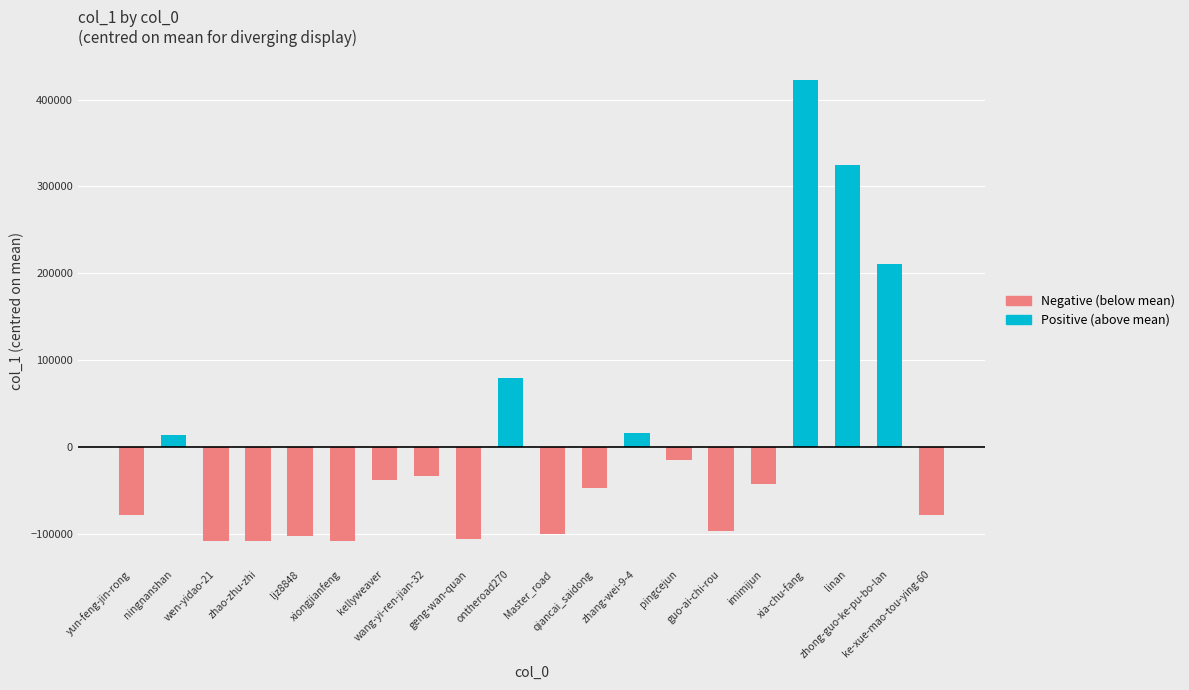

Approximately how many times larger is the value at pingcejun compared to wen-yidao-21?

99.5